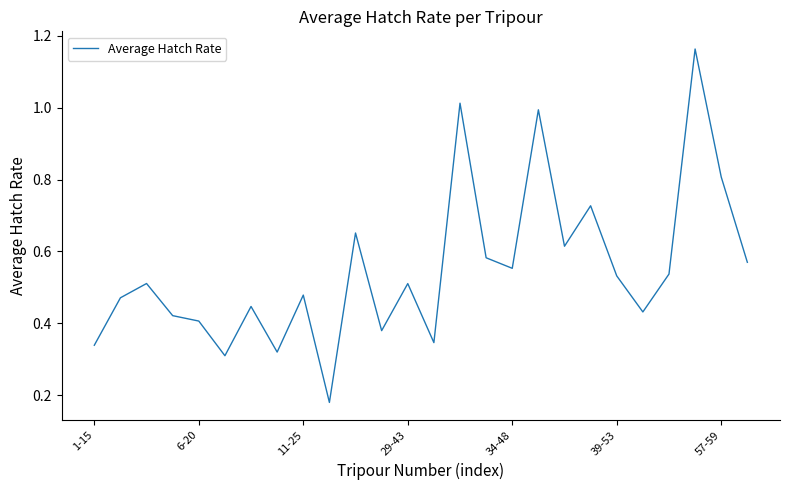

What is the label of the 12th point from the right?

14